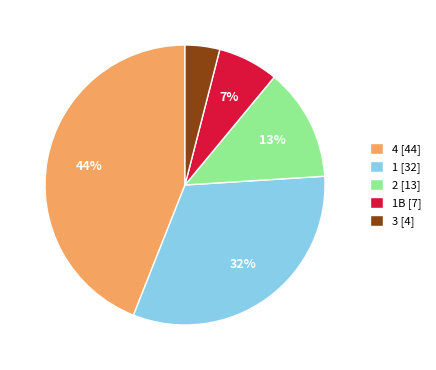

What percentage is the 3 [4] slice, to the nearest percent?

4%